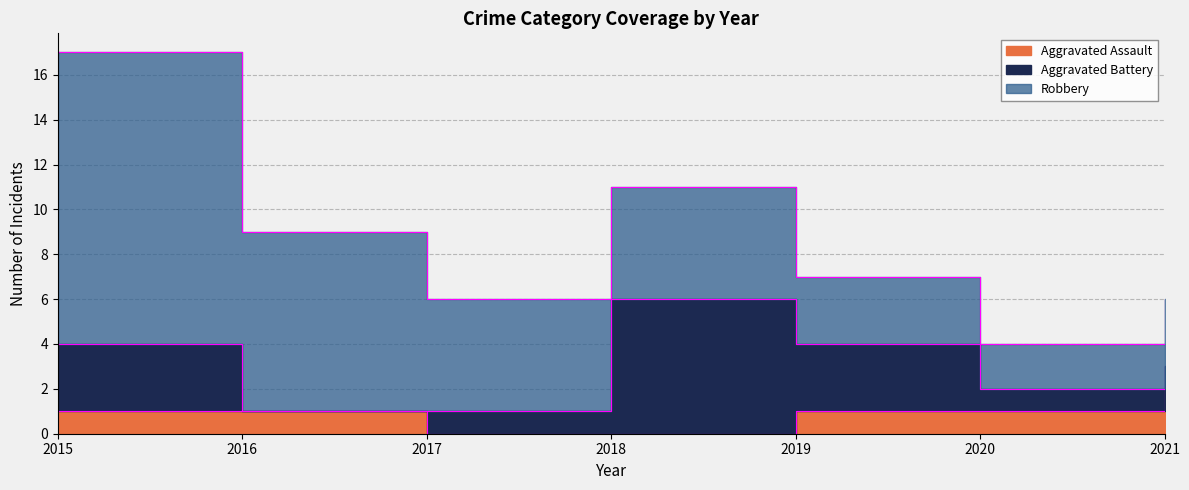

Reading left to right, transcribe all the data shown in this chart.

Aggravated Assault: 1	1	0	0	1	1	2
Aggravated Battery: 3	0	1	6	3	1	1
Robbery: 13	8	5	5	3	2	3